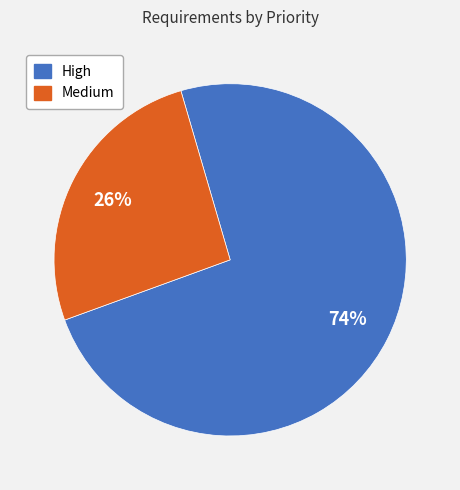

What percentage is the Medium slice, to the nearest percent?

26%